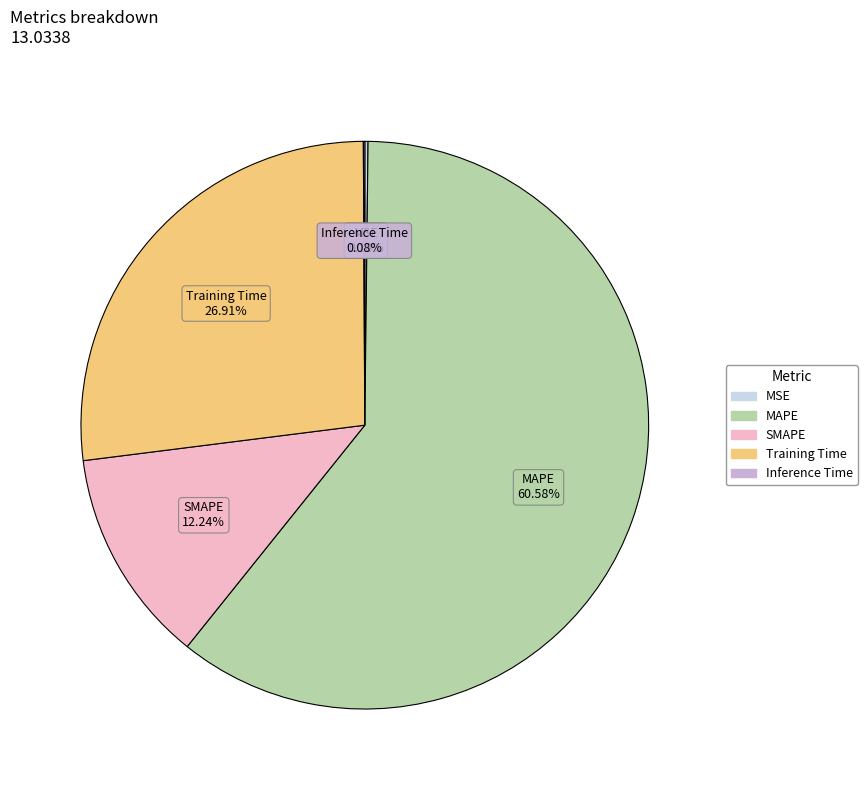

True or false: MAPE accounts for 61% of the total.

True